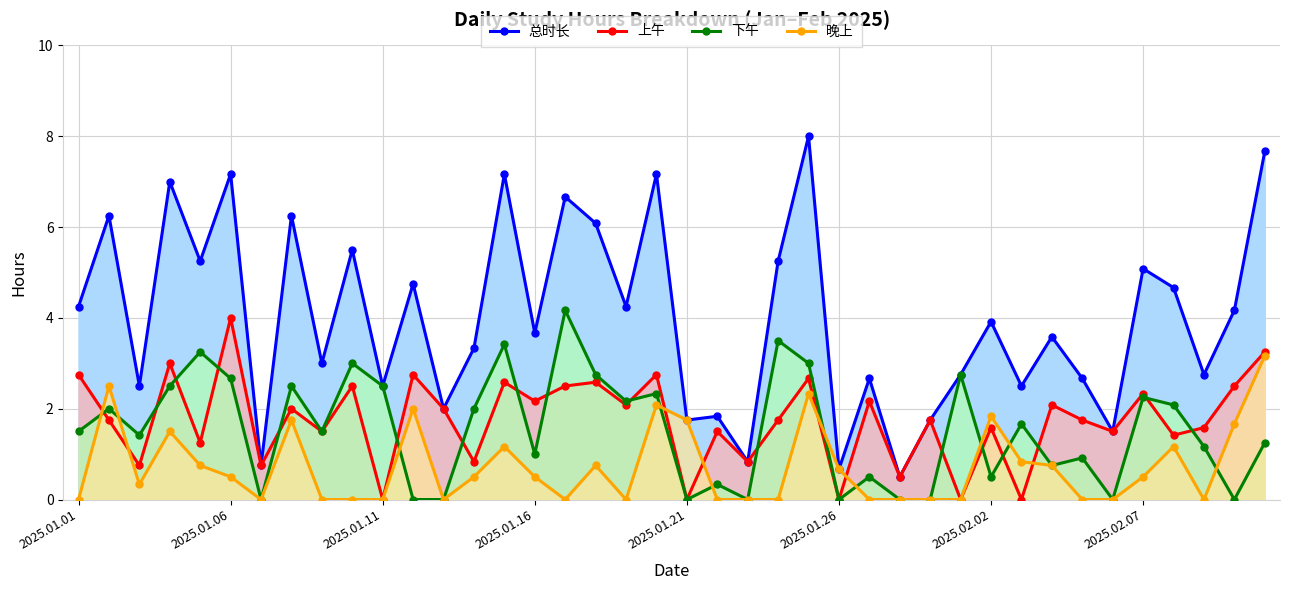

What are all the series names shown in the legend?

总时长, 上午, 下午, 晚上